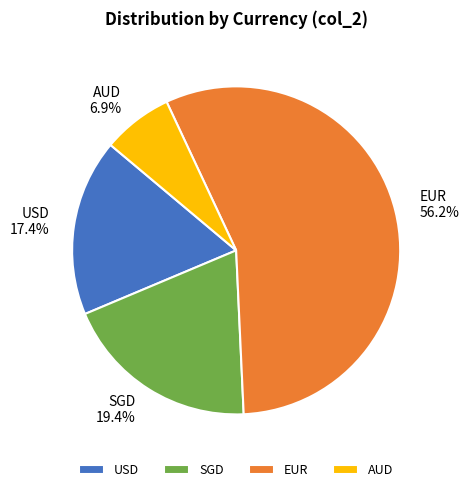

The AUD slice represents 11% of the pie. True or false?

False